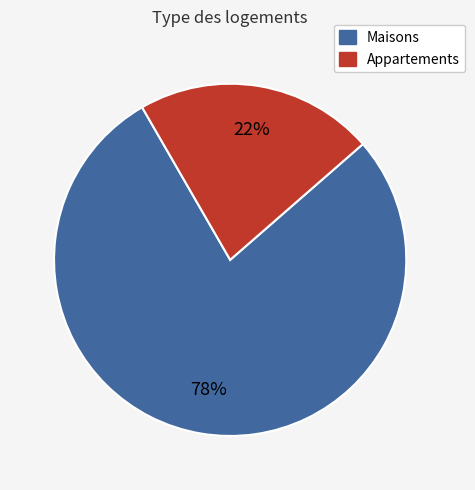

Does any single category account for the majority?

Yes